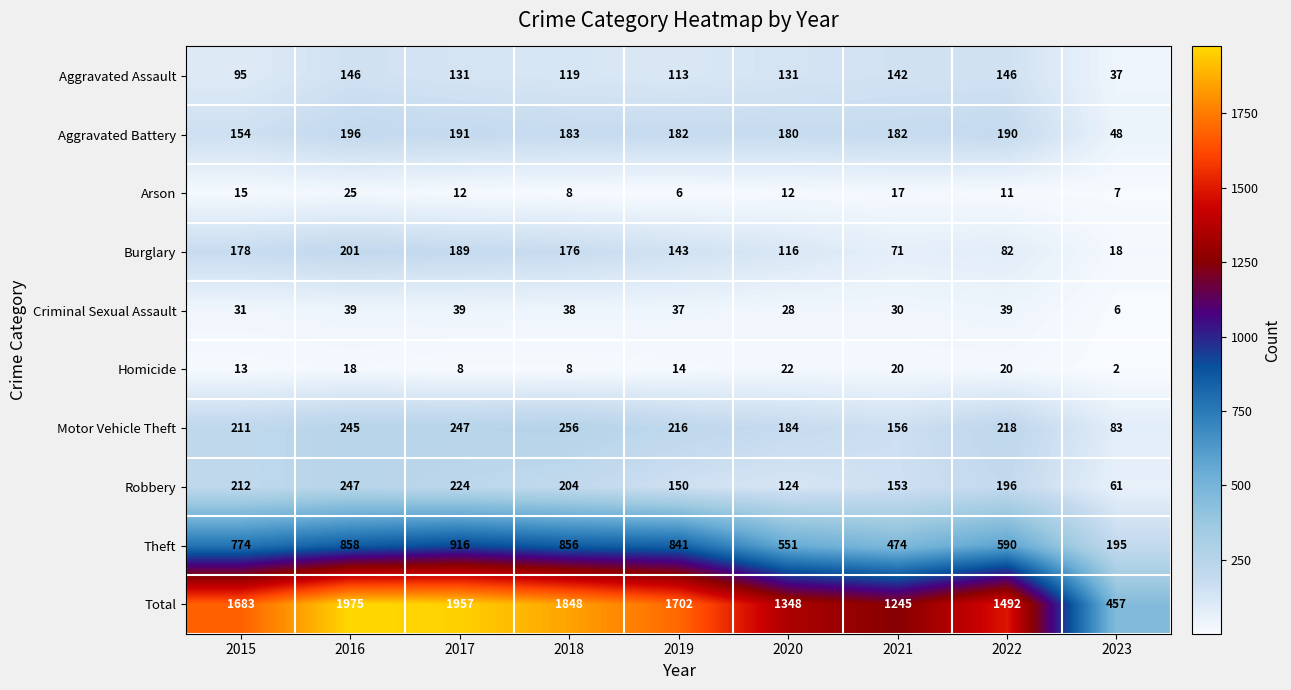

At how many categories does at least one series exceed 1445?

6